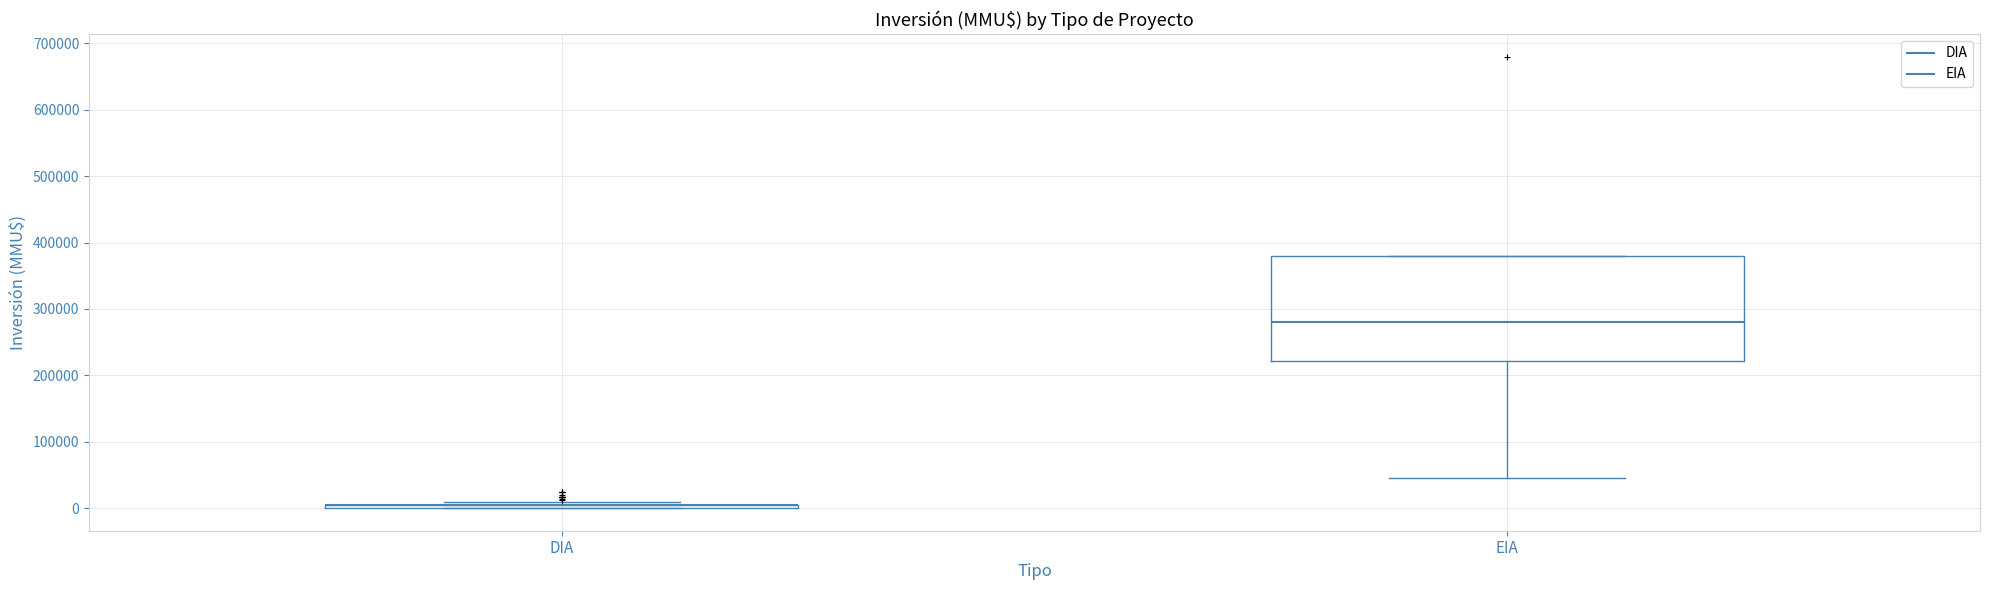

Reading left to right, read every box against the y-axis: the position of its median line, the range the box covers, and the ends of its whiskers. The values are not printed on the chart, so give them approximately, as read against the axis.

DIA: box collapsed to a line at 0, whiskers 0 to 10000
EIA: median 280000, box 220000 to 380000, whiskers 50000 to 380000